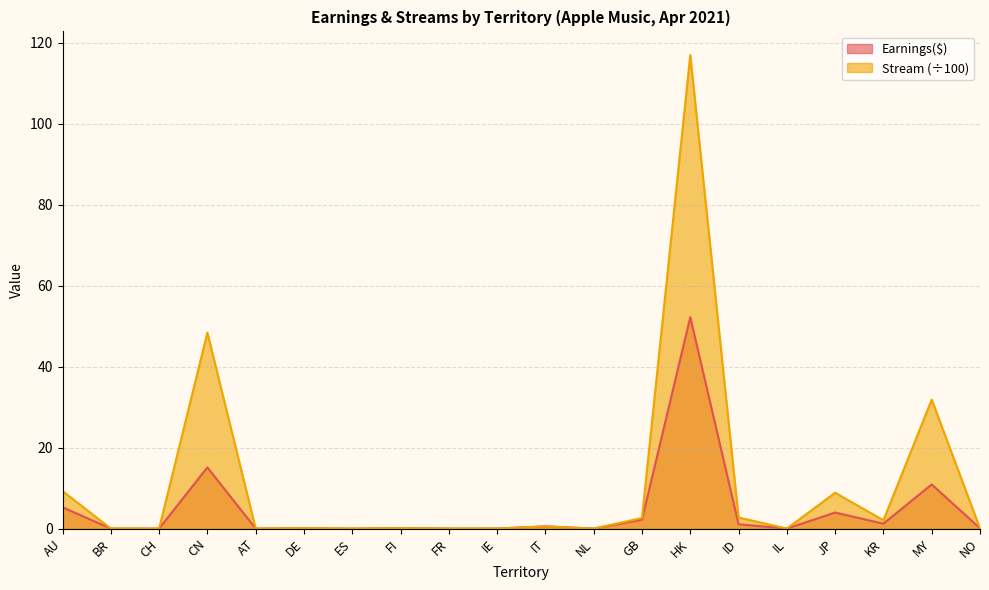

At which category does Stream reach its first local valley?

CH